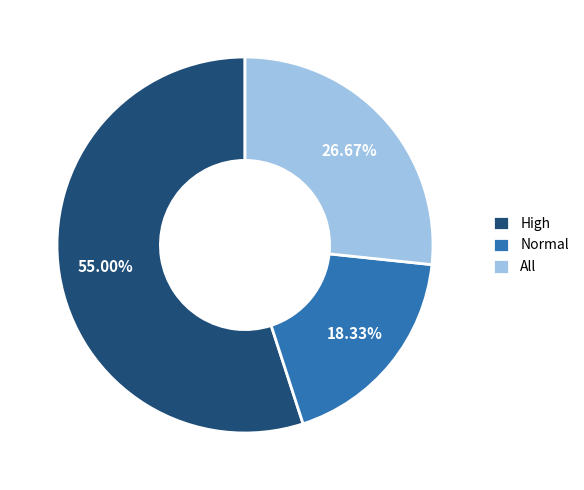

The All slice represents 27% of the pie. True or false?

True